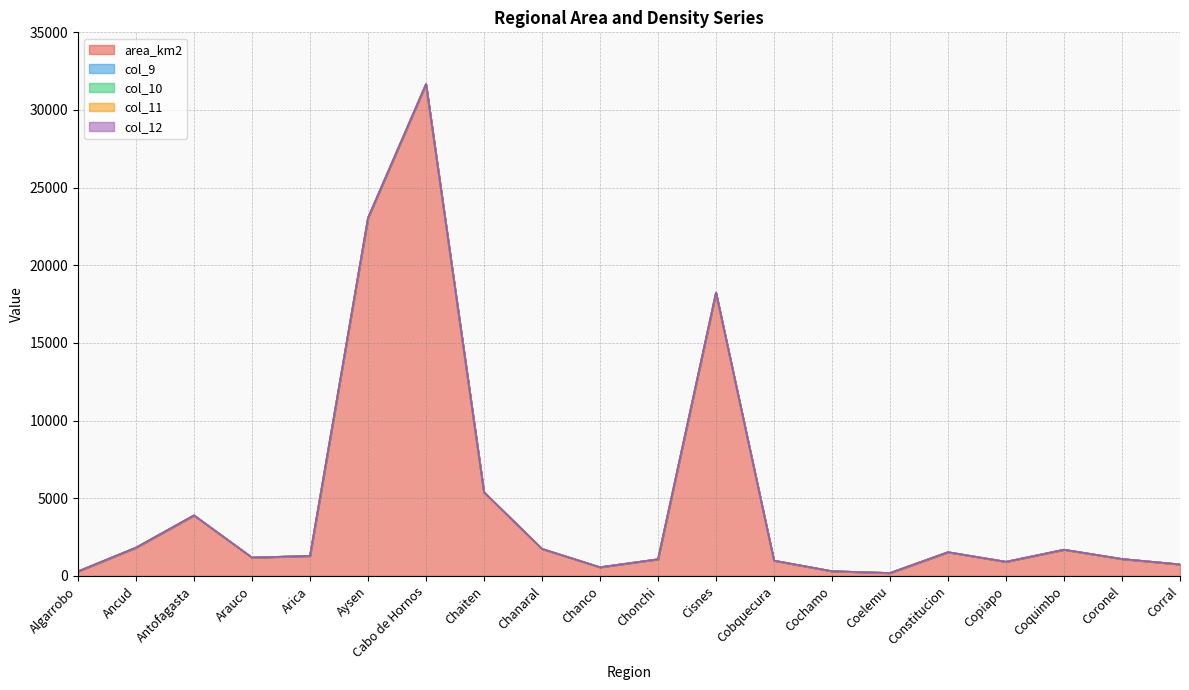

How many interior local peaks does the area_km2 series have?

5